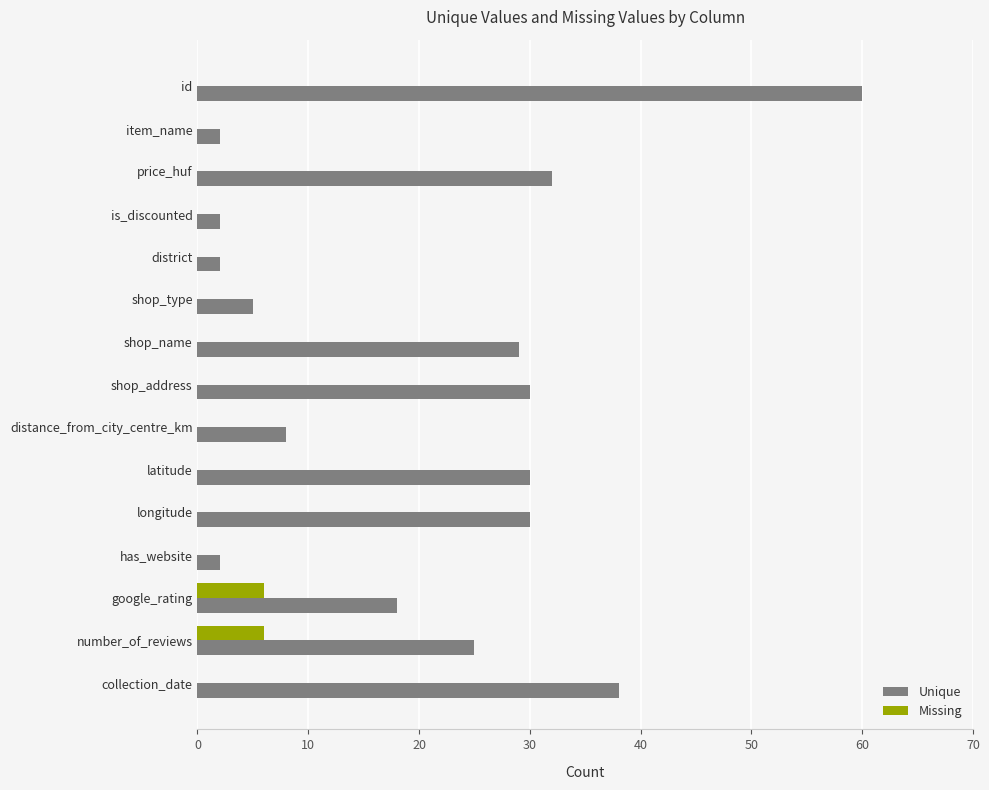

The value of Unique at shop_address is 30. True or false?

True